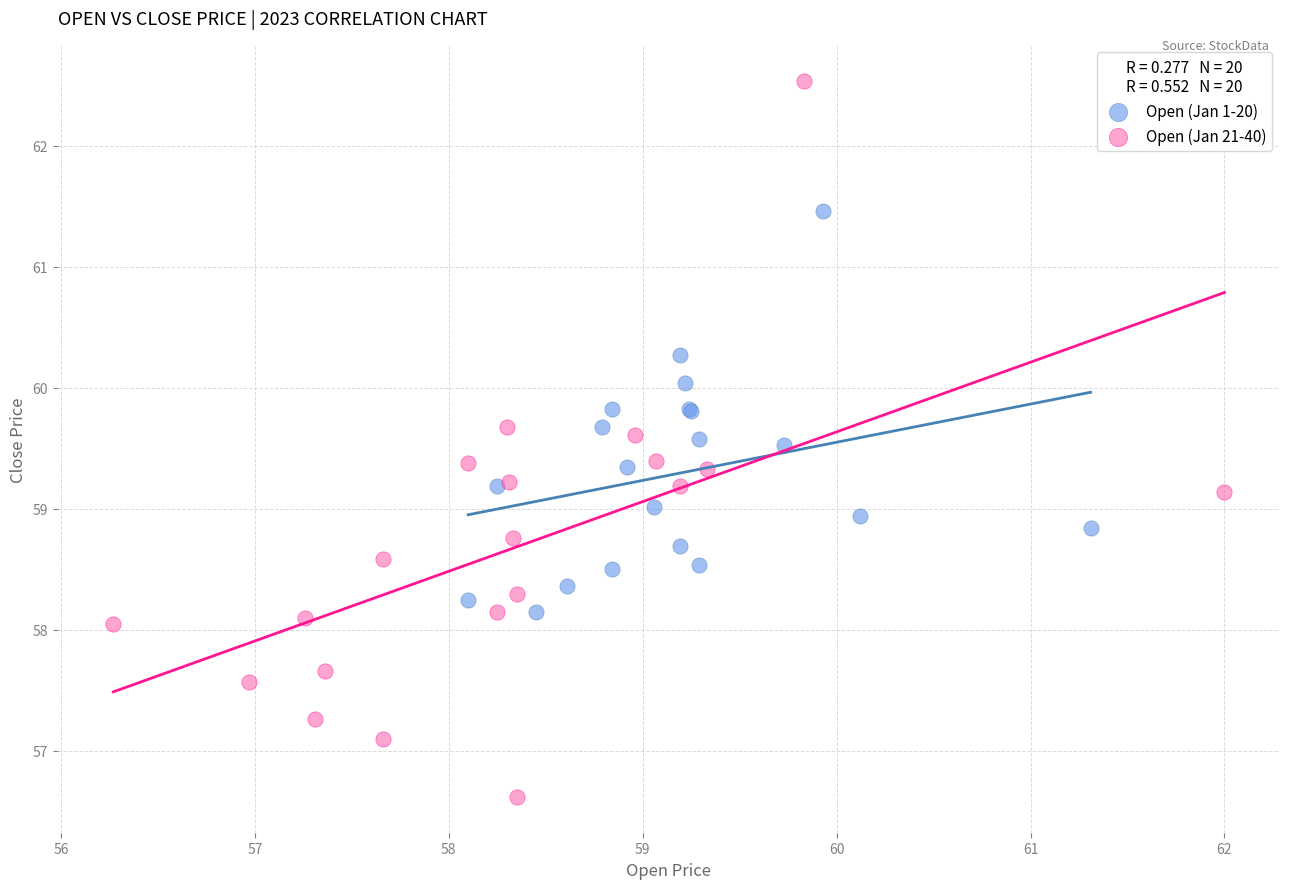

Which series contains the highest Y value?

Open (Jan 21-40)